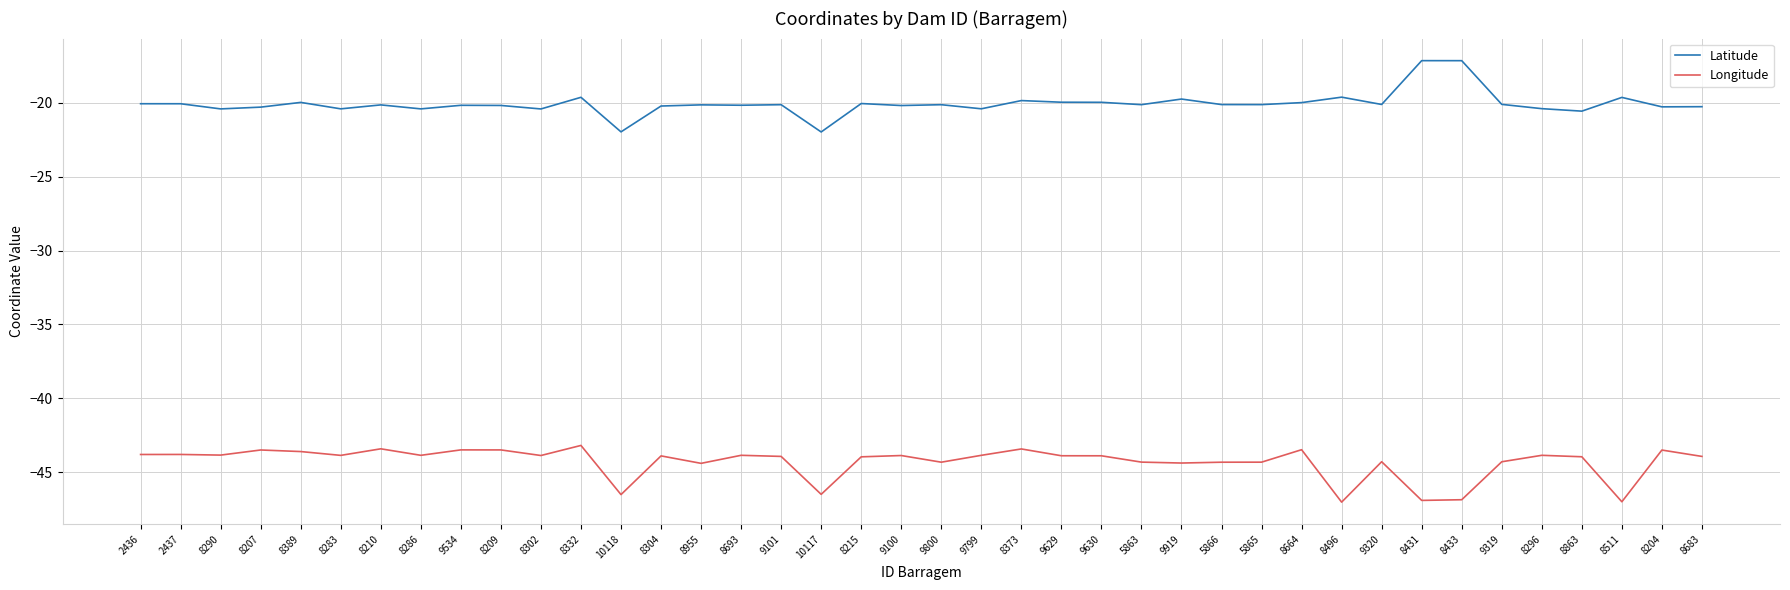

Which series has the largest total across all categories?

Latitude